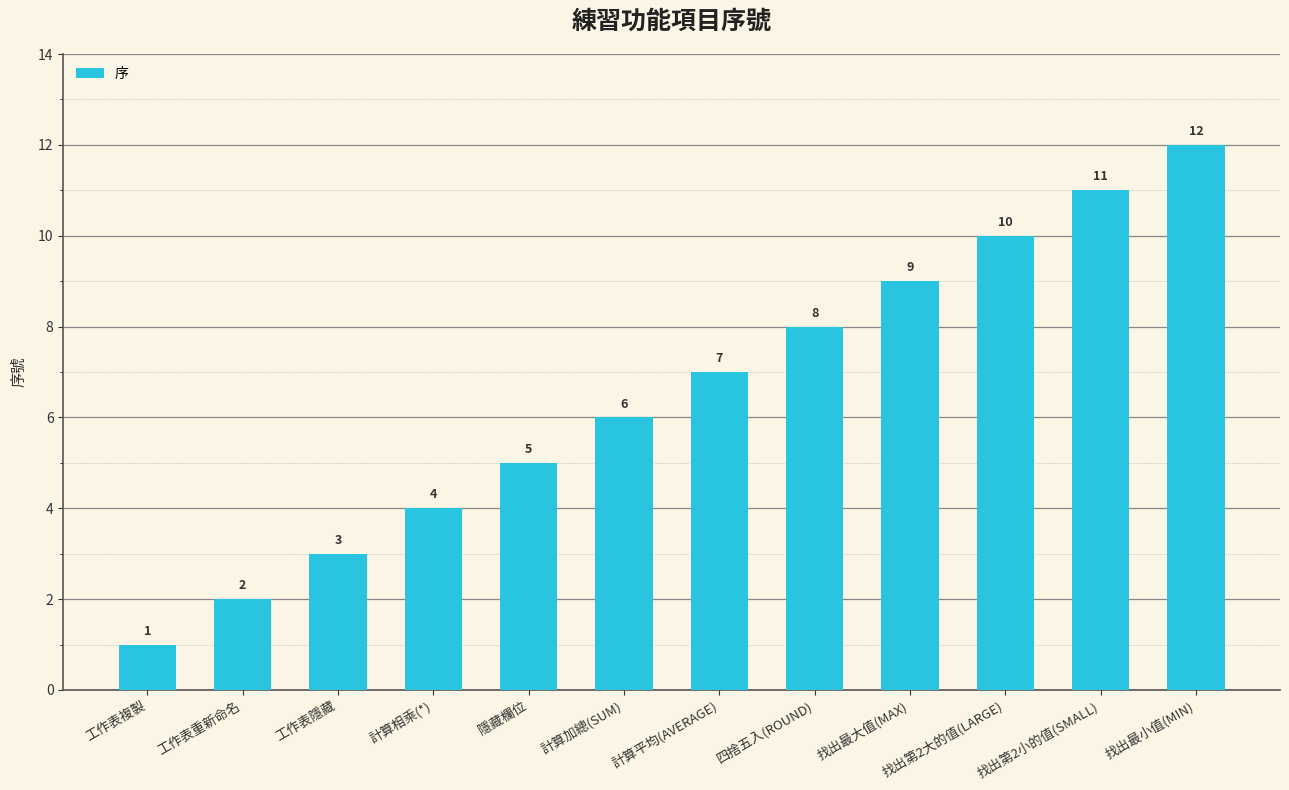

How many series are shown in this chart?

1